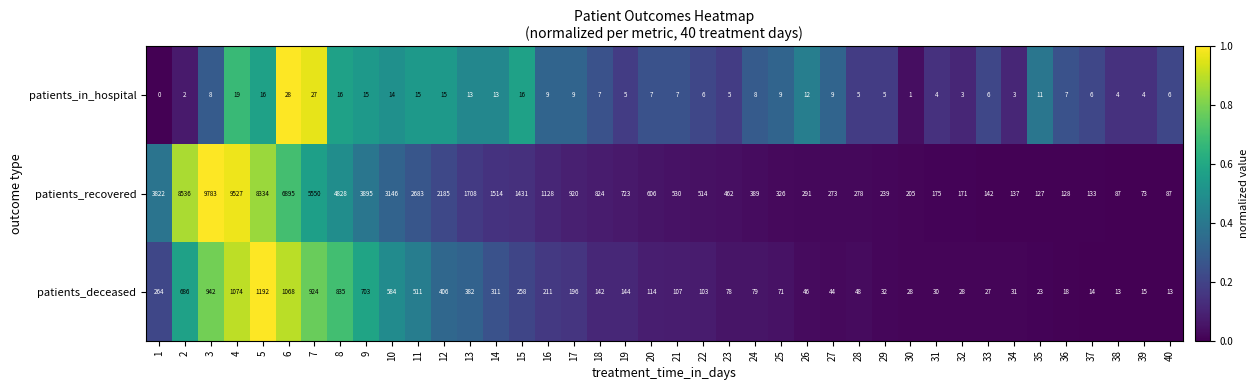

What value does the patients_deceased series have at 33, to the nearest 10?

30